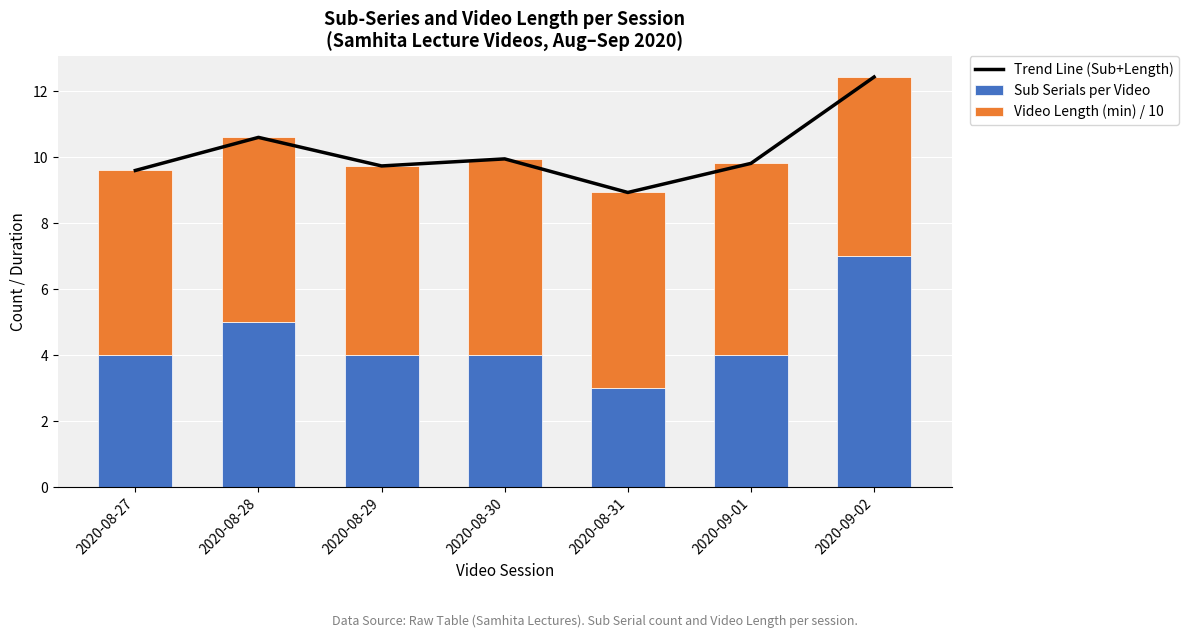

Is the value of Video Length (min) / 10 at 2020-08-28 greater than the value of Trend Line (Sub+Length) at 2020-08-27?

No